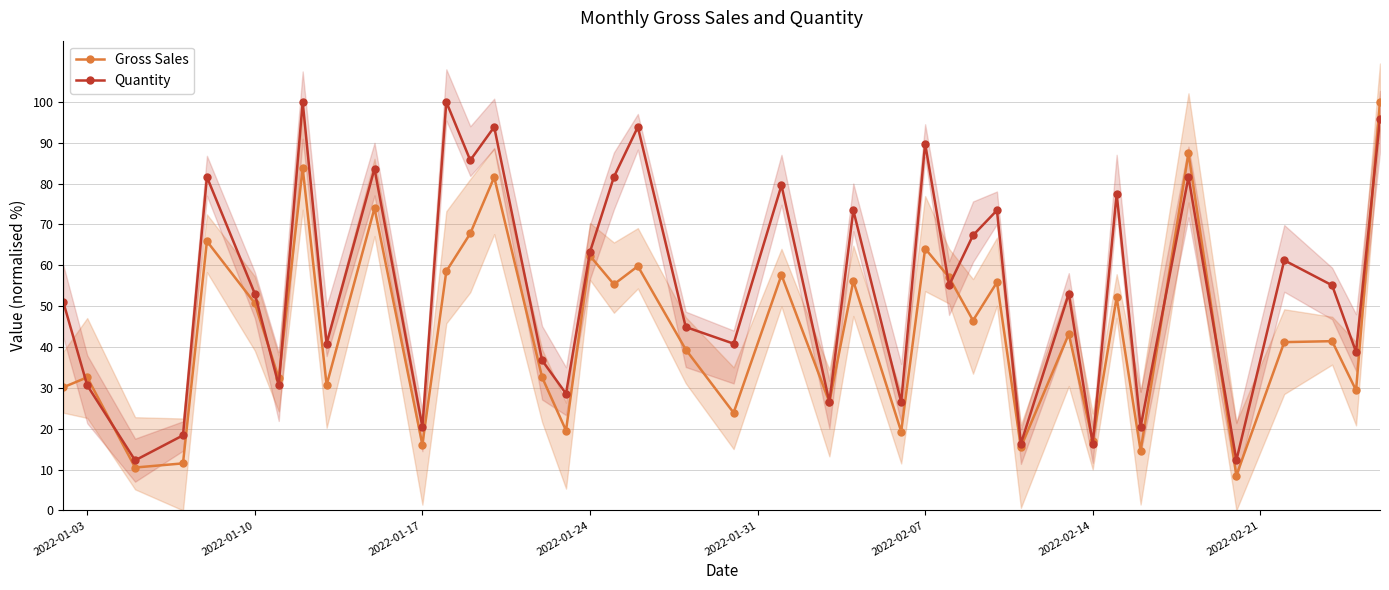

The Quantity series shows 89.8 at 2022-02-07. True or false?

True